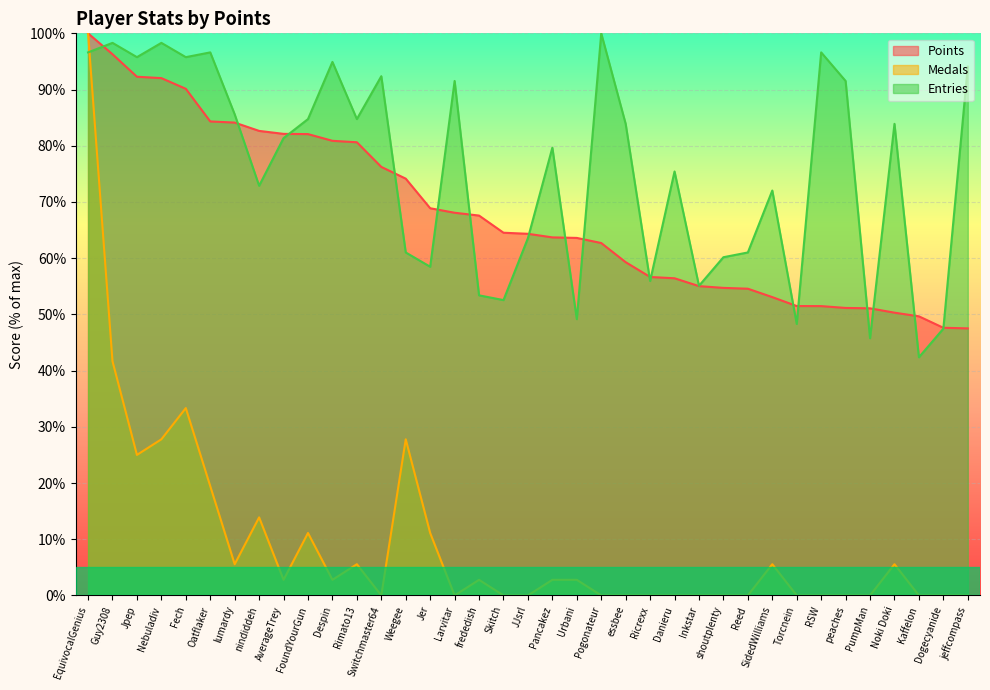

Is it true that Medals equals 2.8 at AverageTrey?

True